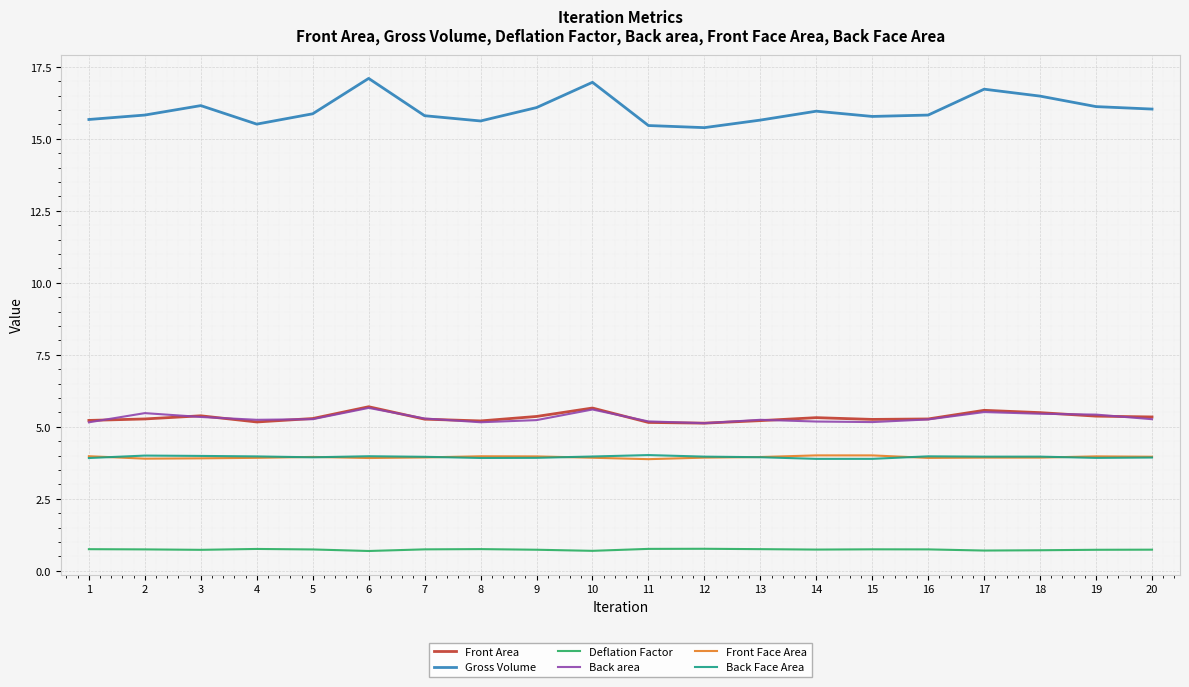

The value of Back area at 15 is 3.5. True or false?

False